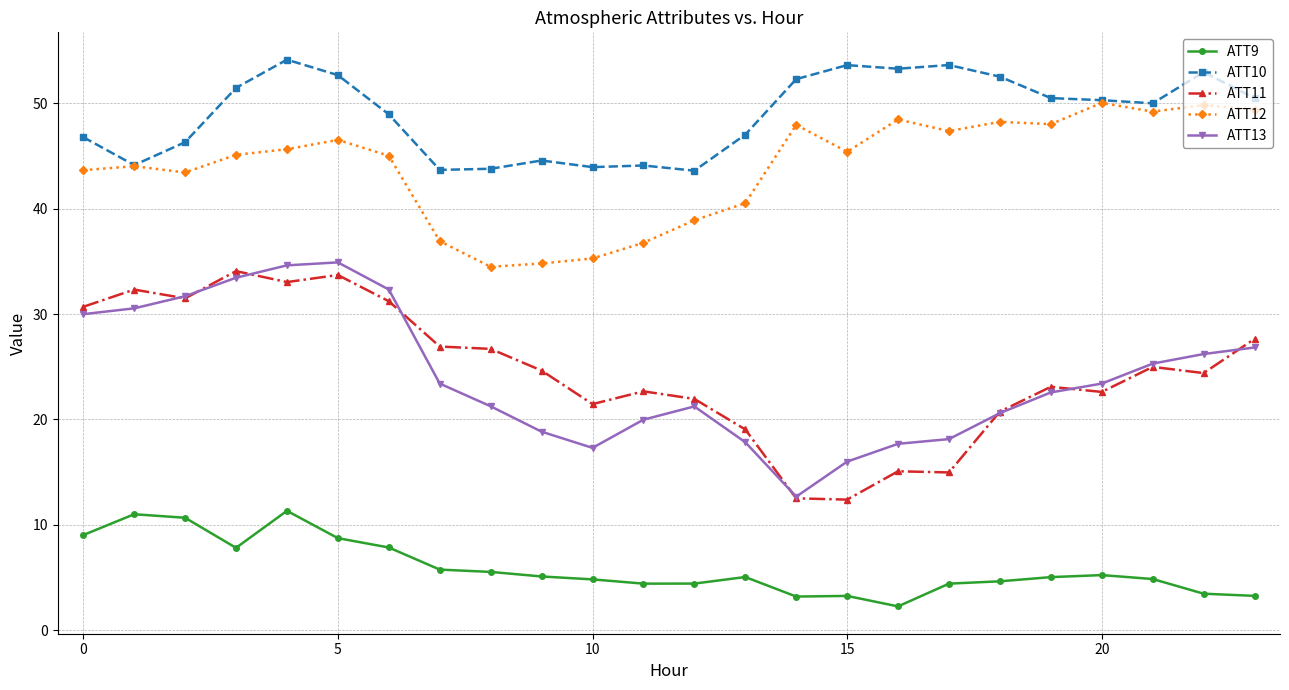

Which series has the largest total across all categories?

ATT10